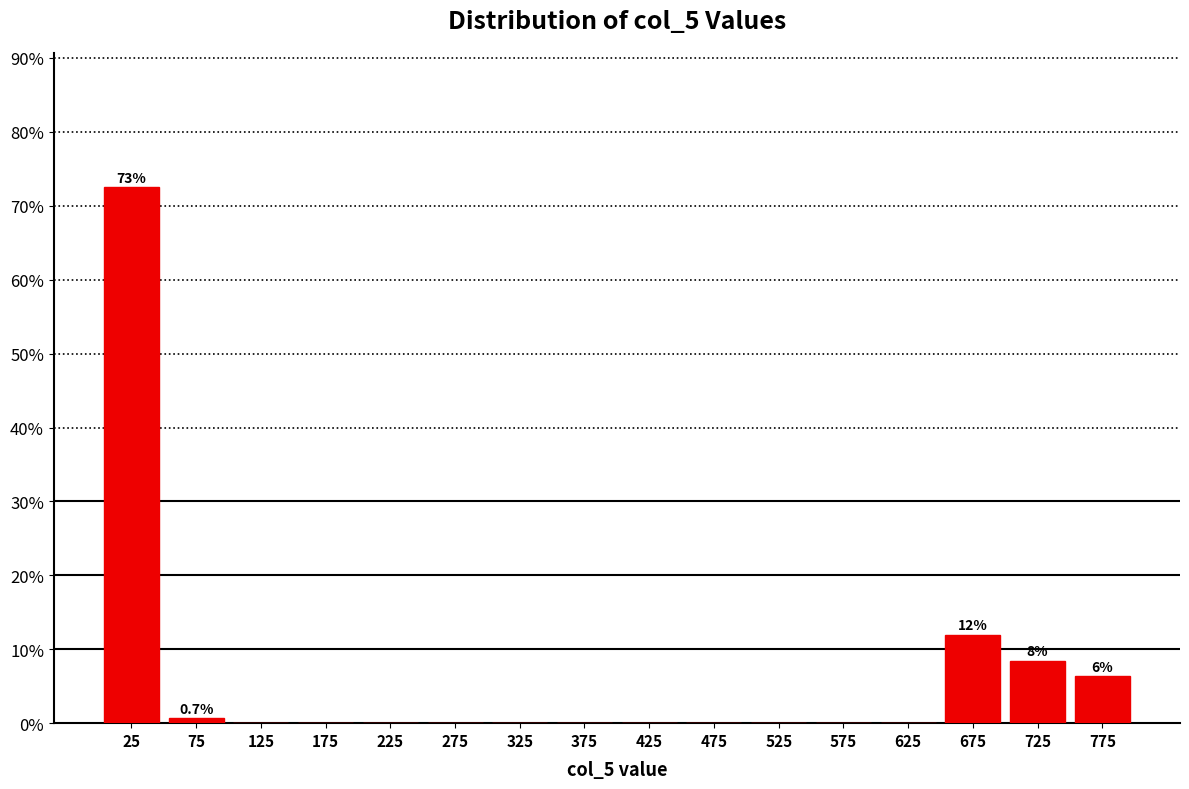

Which range on the x-axis has the tallest bar?

0 to 50